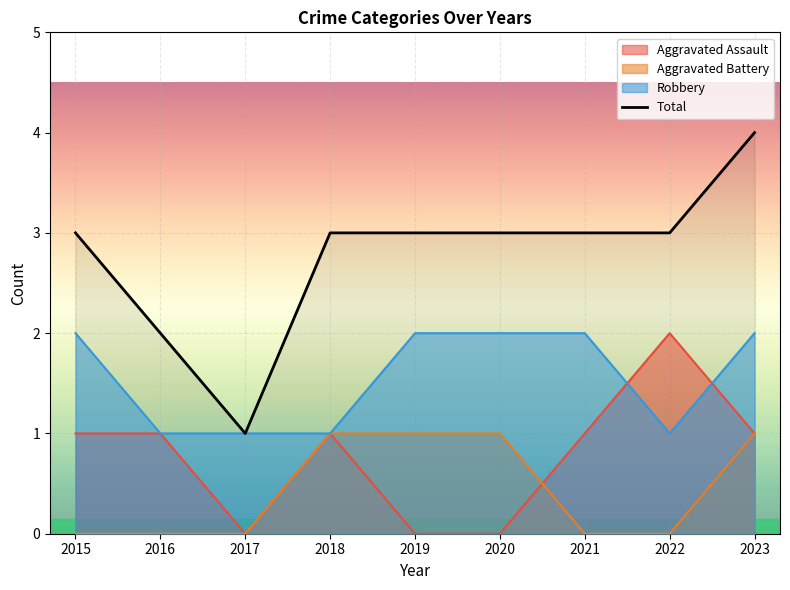

Where is the data nearest to the value 2?

2016